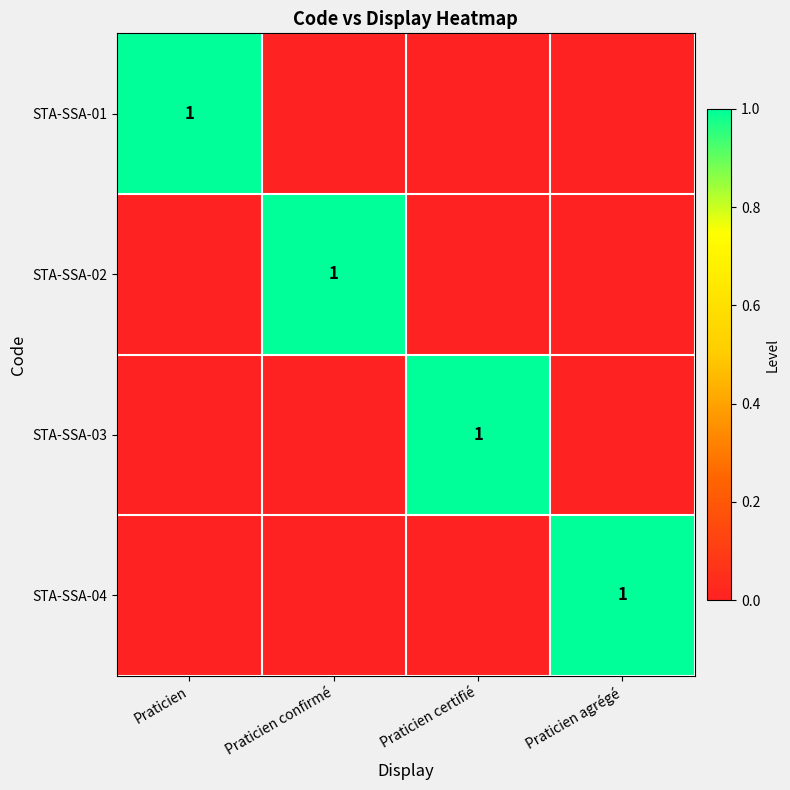

At which category is the sum across all series the highest?

Praticien